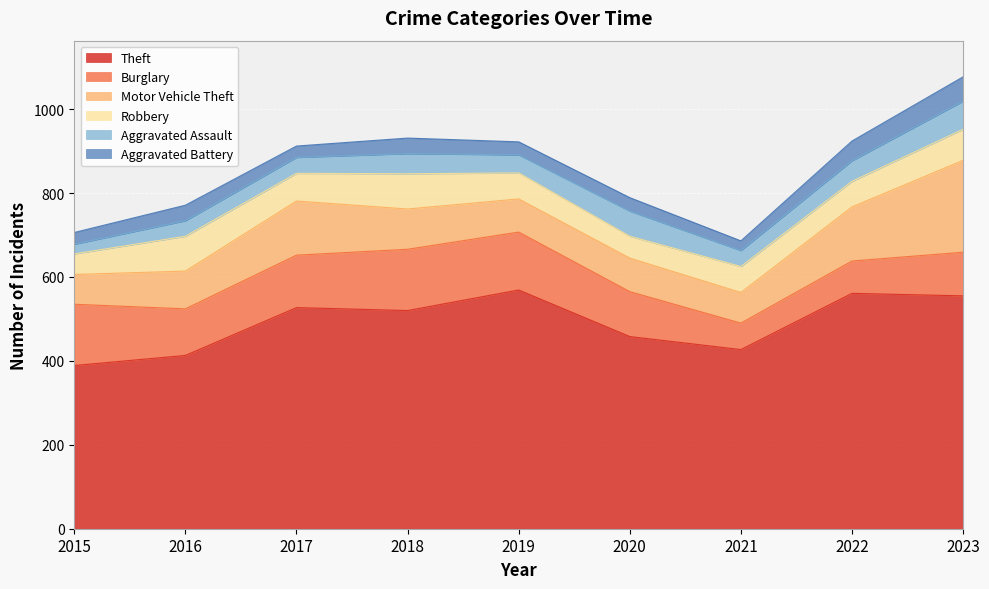

What is the difference between the maximum and minimum values in the Robbery series?

35